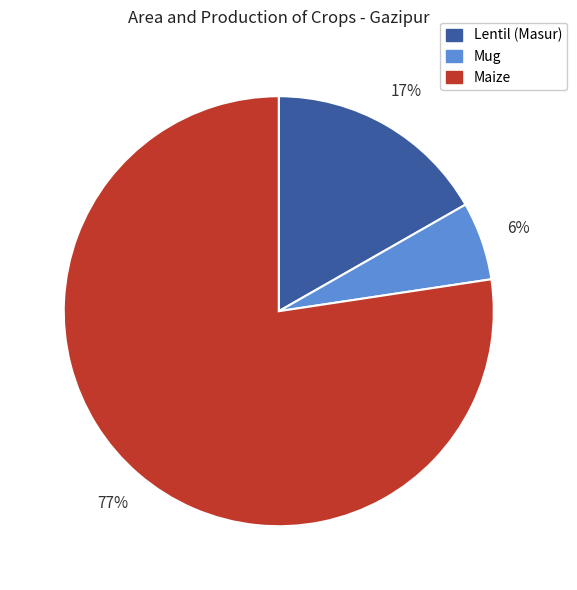

Is it true that Lentil (Masur) is 17% of the pie?

True